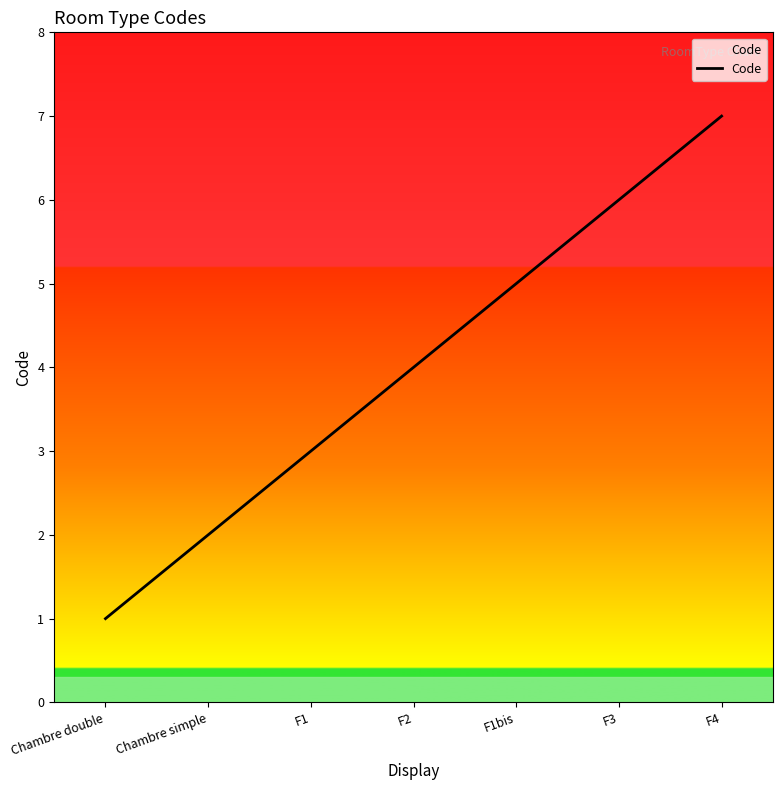

What is the maximum value shown in the chart?

7